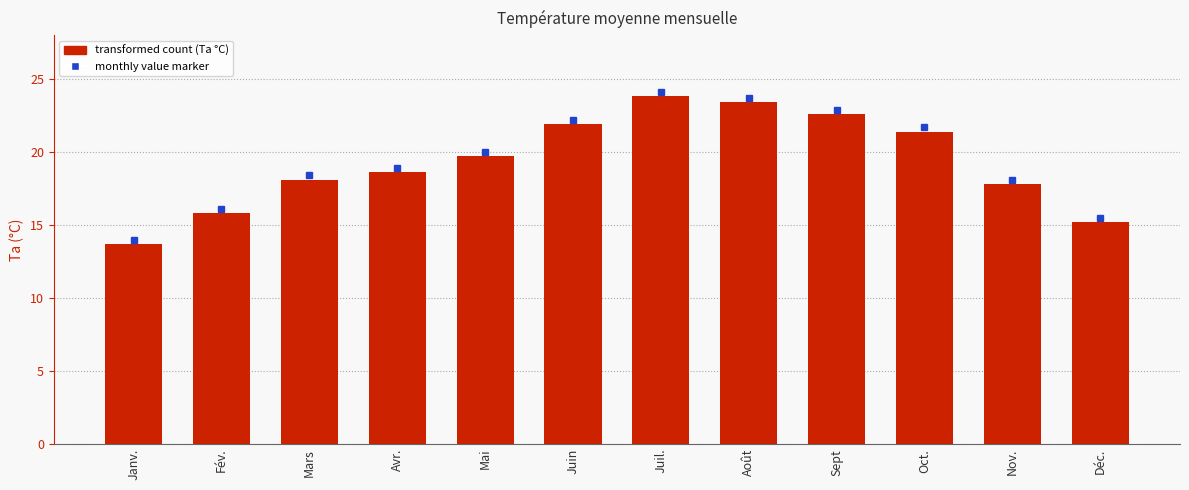

The value at Août is 23.4. True or false?

True